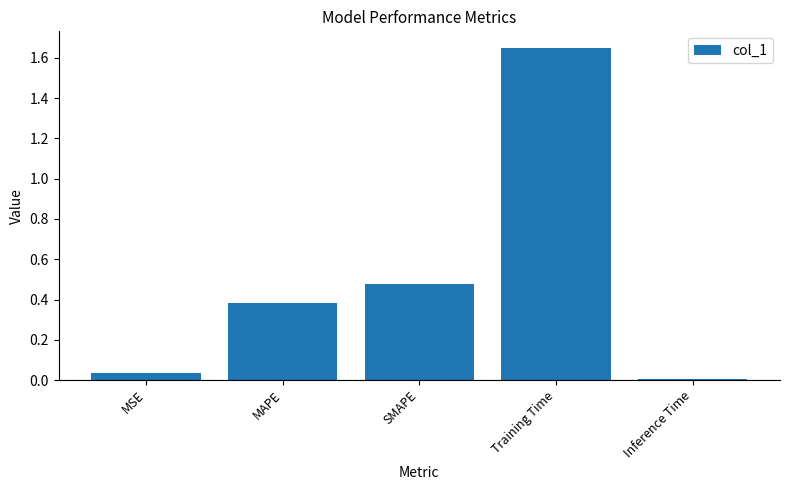

What is the label of the 2nd bar from the right?

Training Time